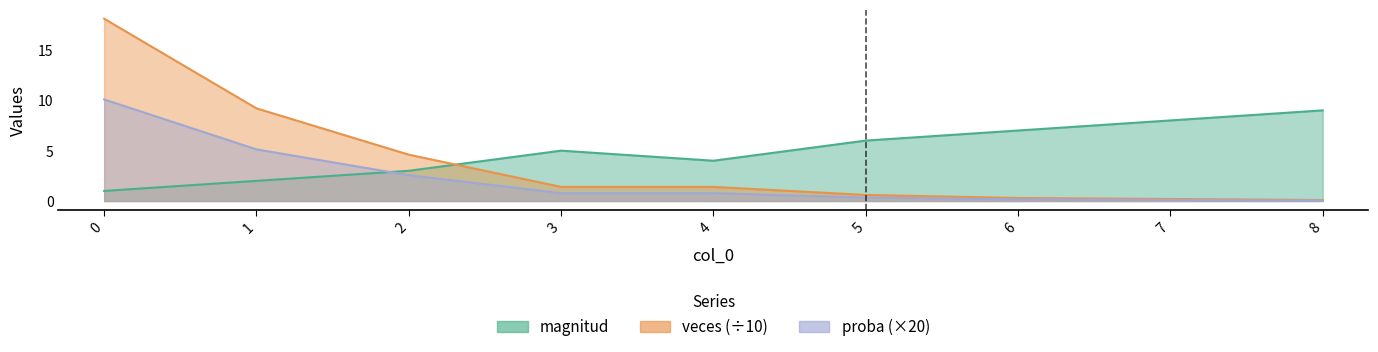

What is the sum of the proba values at 0 and 1?

15.2